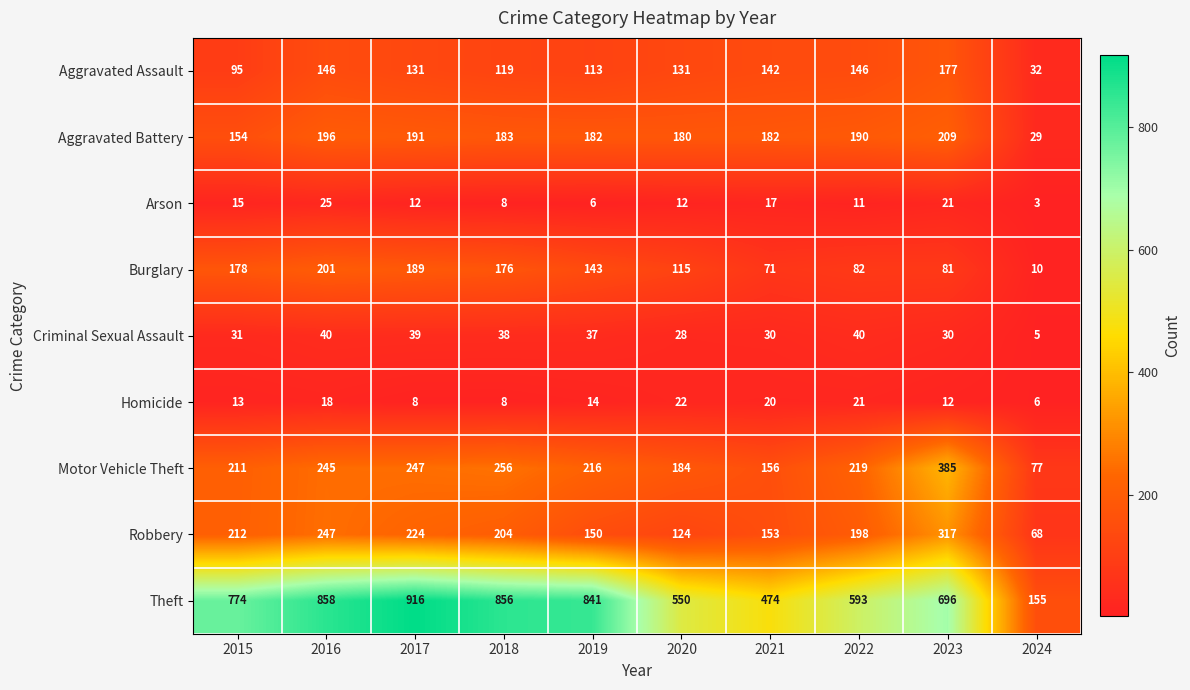

Which series has the largest total across all categories?

Theft